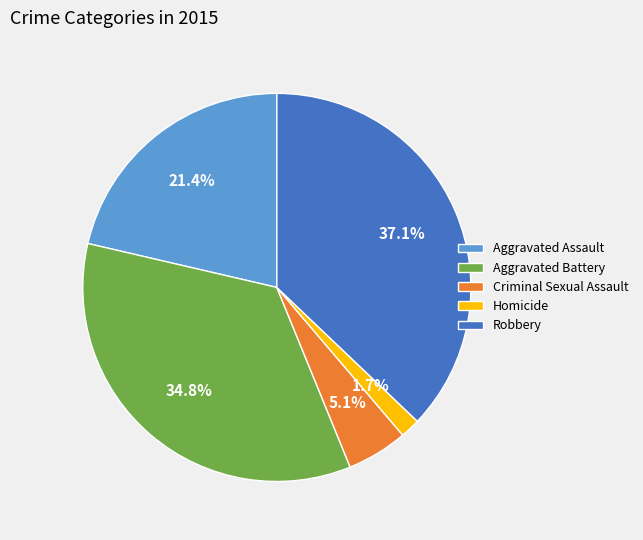

True or false: Aggravated Assault accounts for 14% of the total.

False